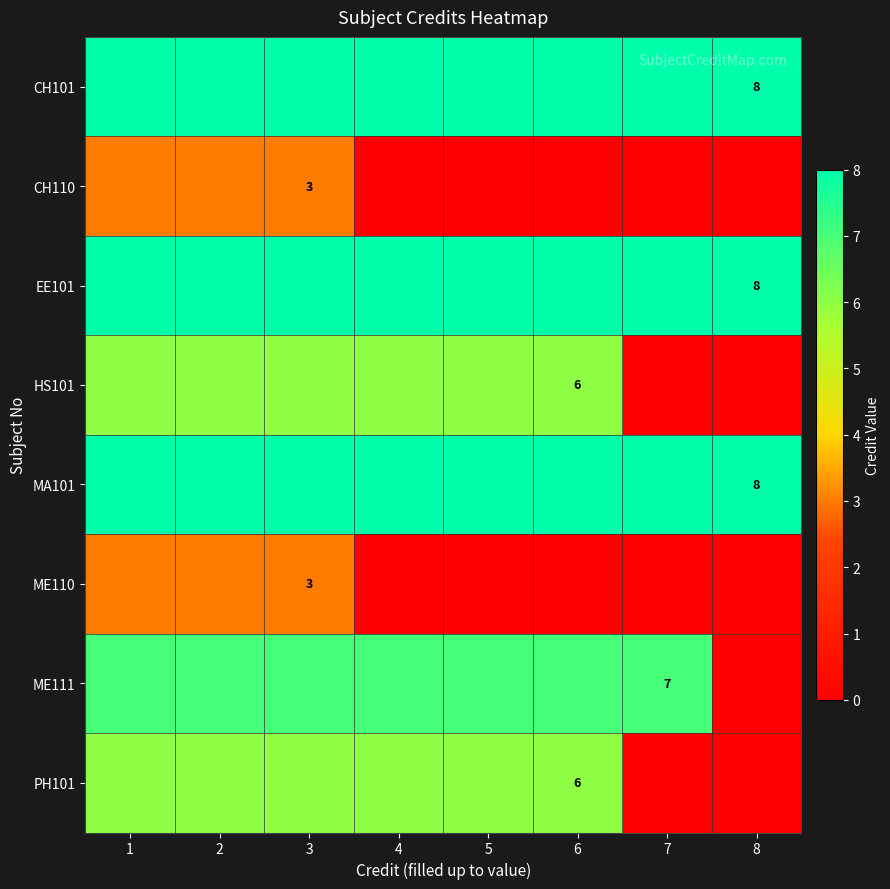

True or false: MA101 has a value of 8 at 8.

True